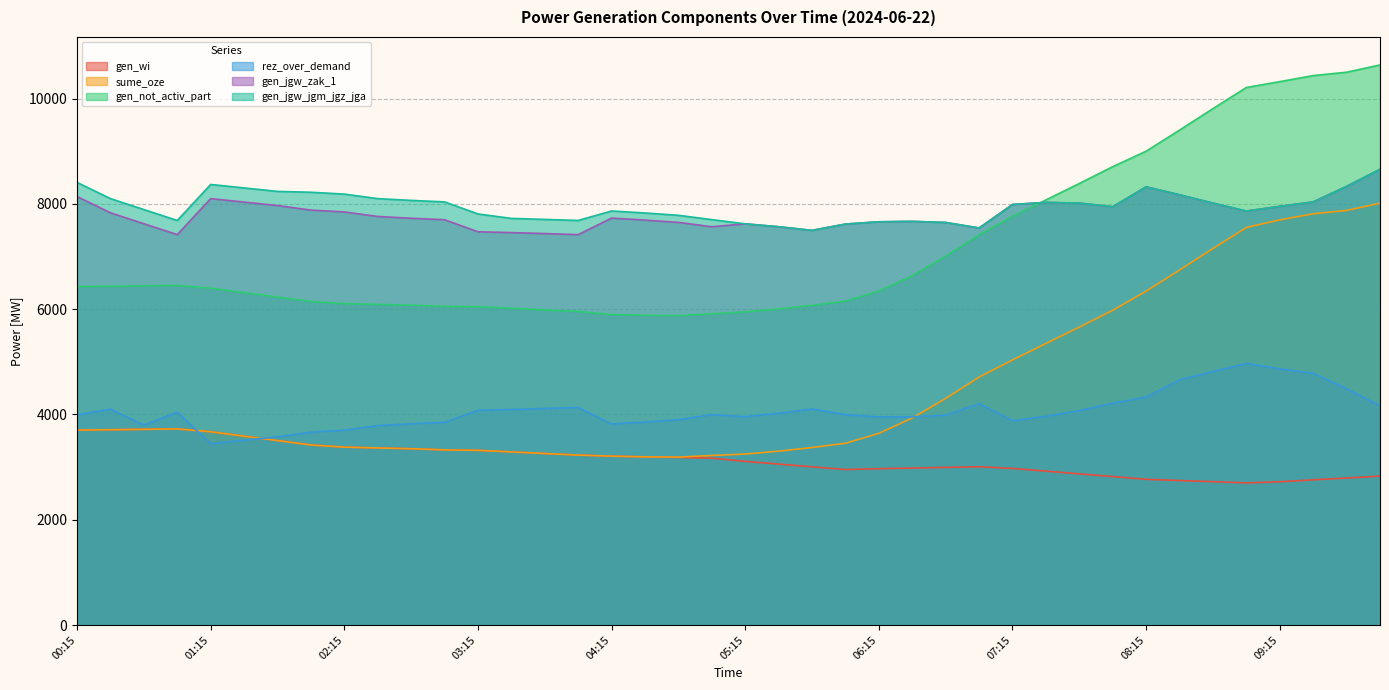

How many categories are shown in the chart?

40